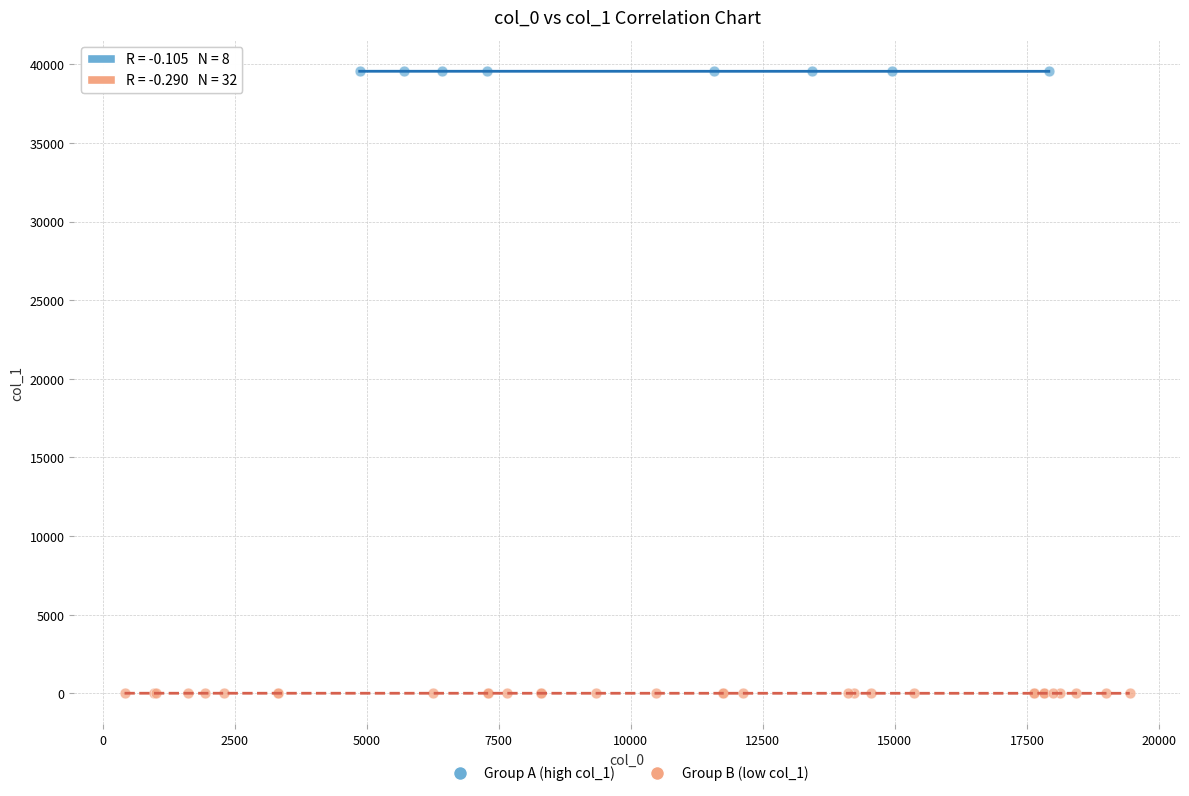

What are all the series names shown in the legend?

Group A (high col_1), Group B (low col_1)